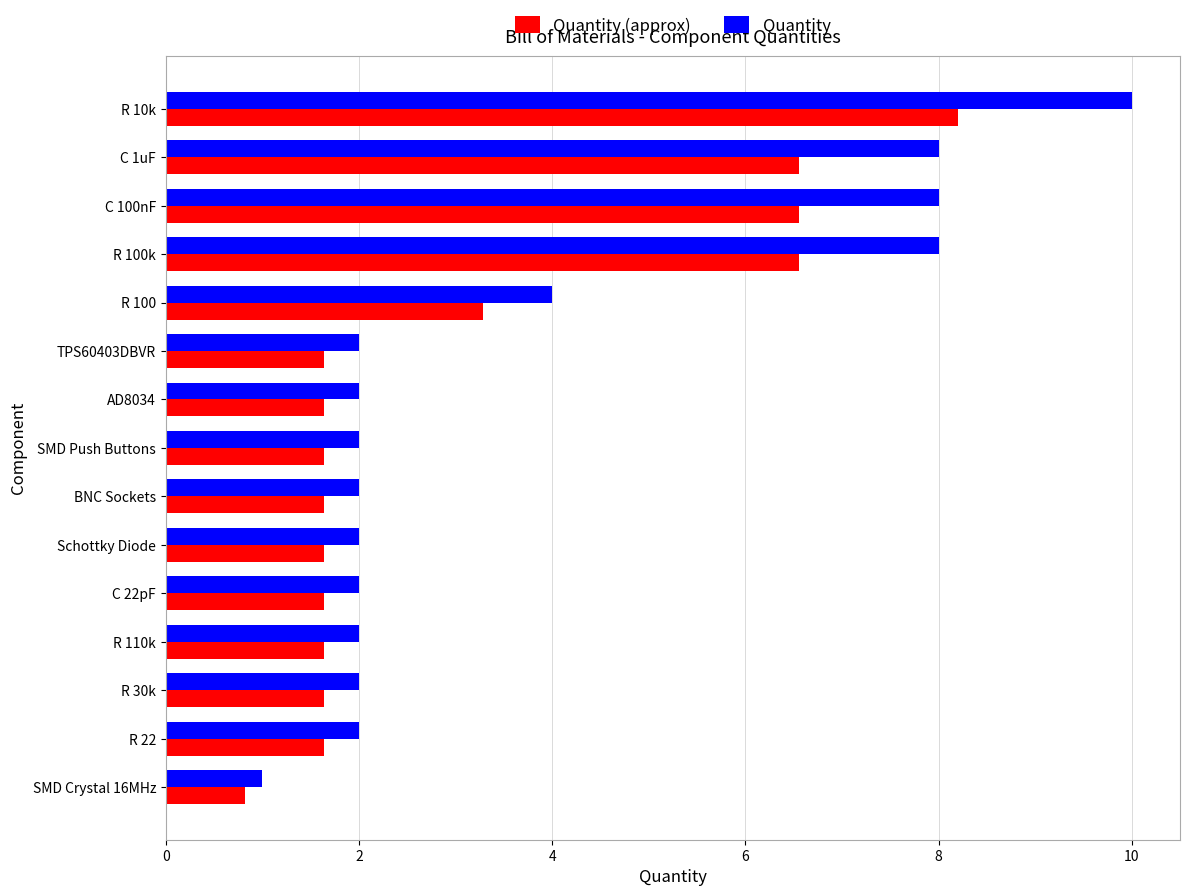

Is it true that Quantity (approx) equals 6.6 at R 100k?

True